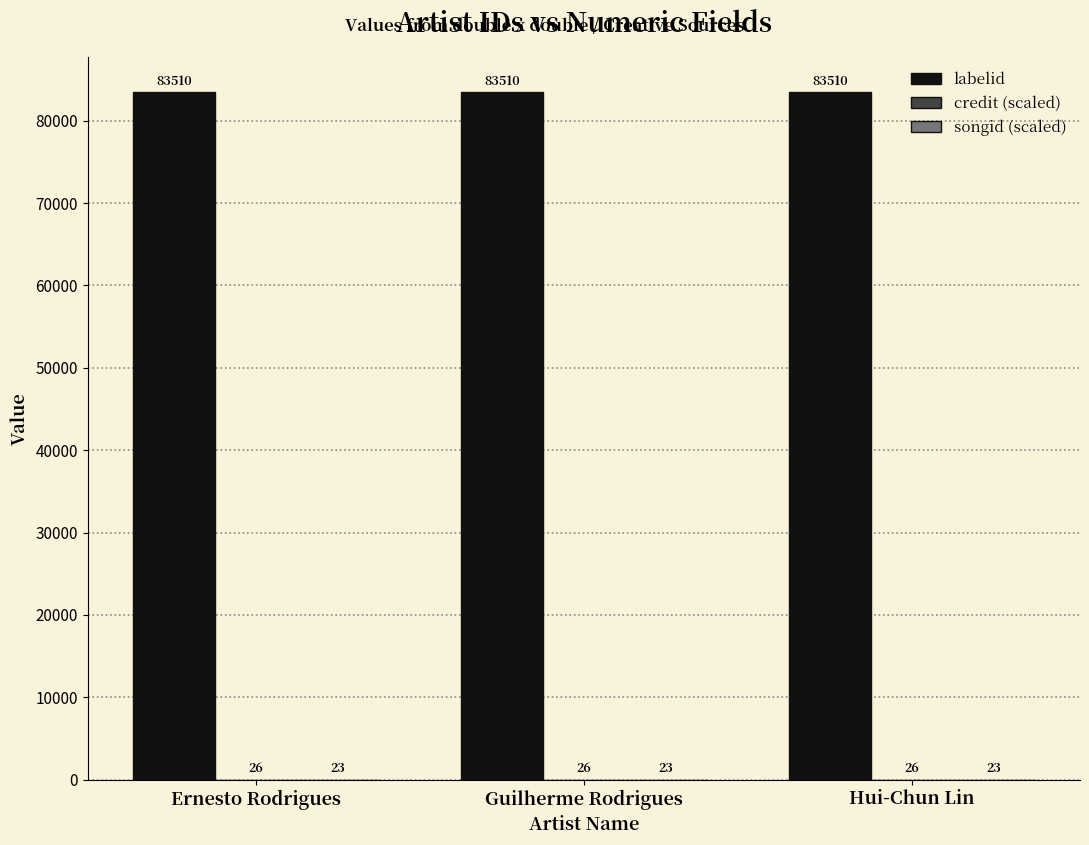

Which label corresponds to the largest value in the chart?

Ernesto Rodrigues